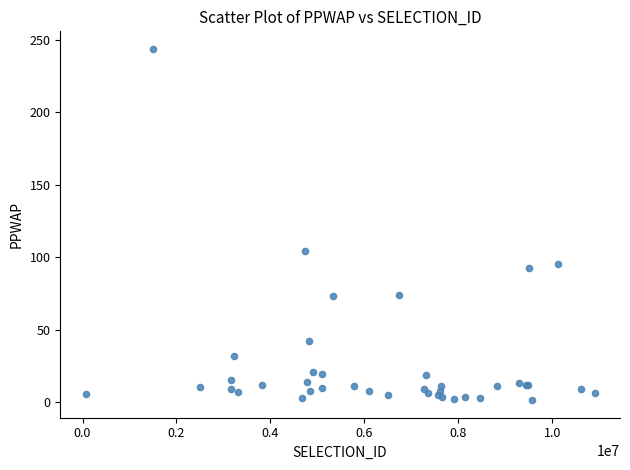

What Y value in the scatter plot is closest to 122?

103.9